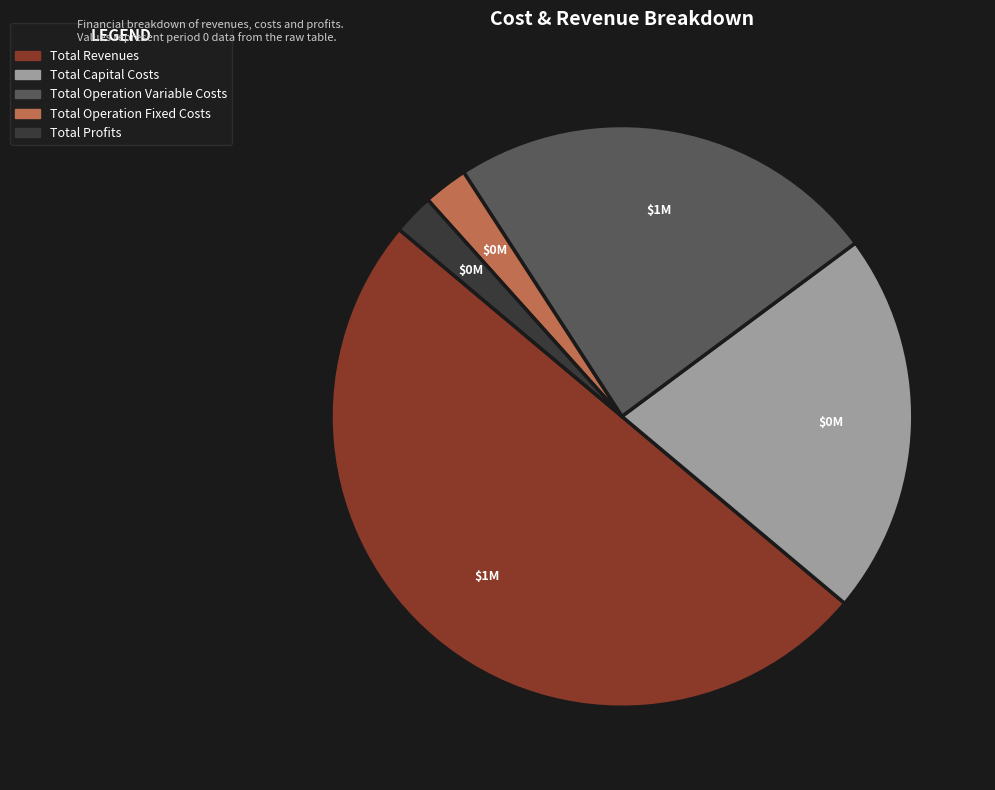

True or false: Total Operation Variable Costs accounts for 24% of the total.

True